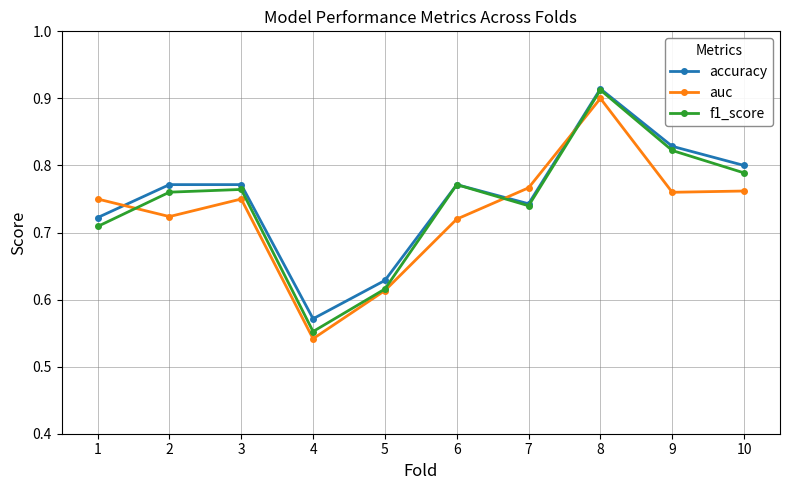

Is the value of accuracy at 2 greater than the value of f1_score at 8?

No